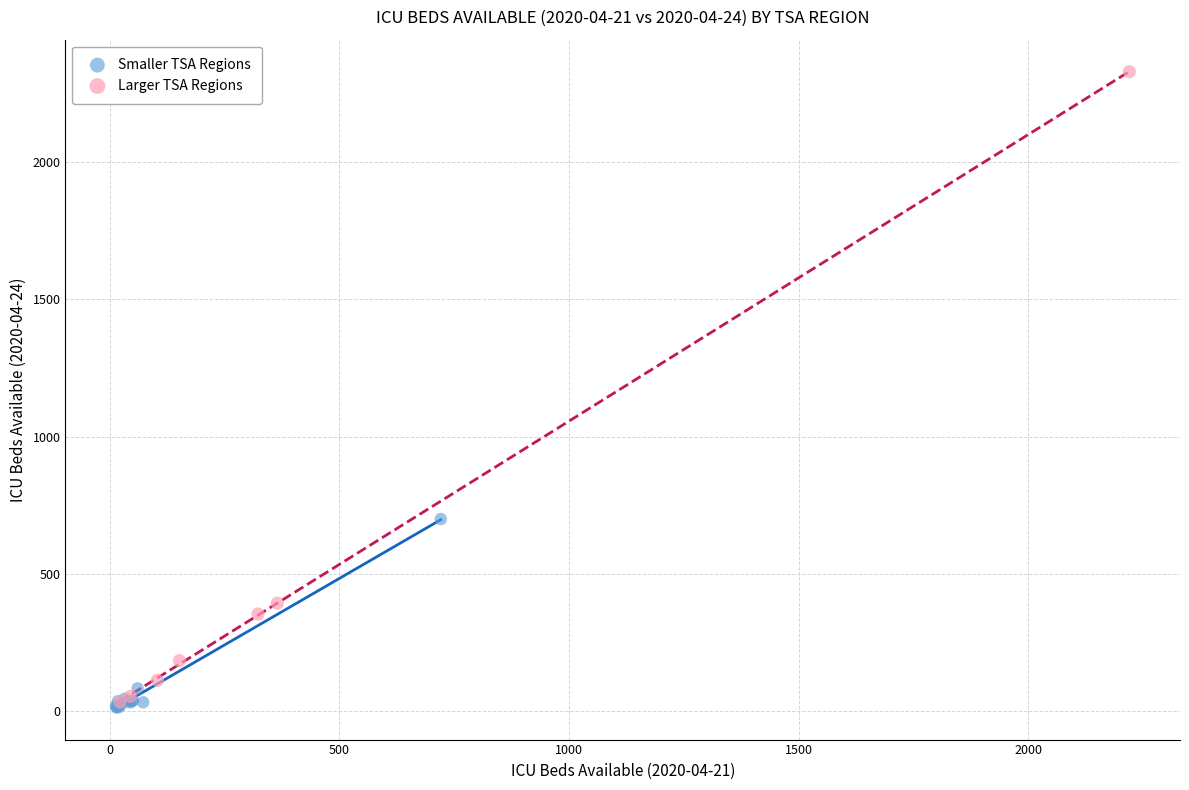

Which series contains the highest Y value?

Larger TSA Regions